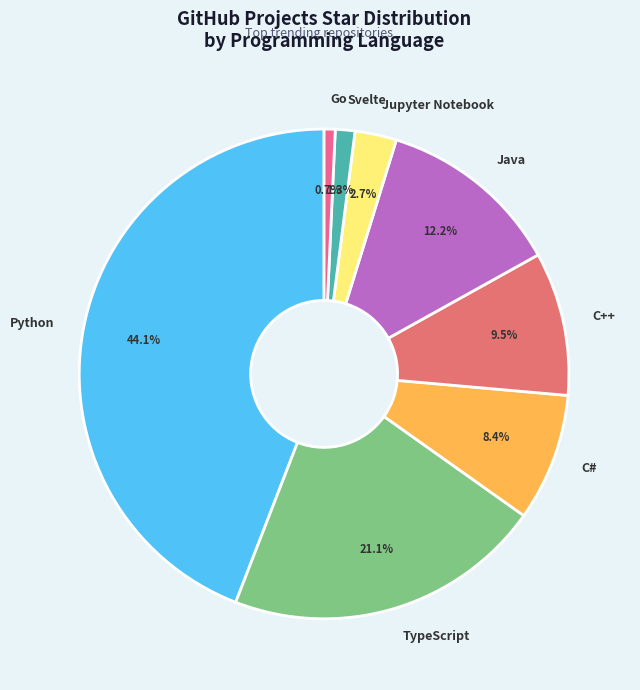

To the nearest percent, what portion does Jupyter Notebook represent?

3%